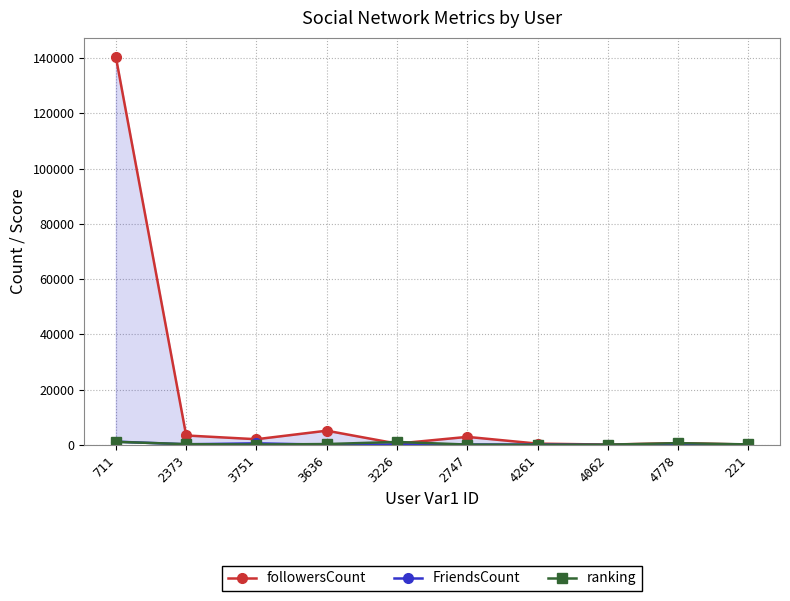

How many intersections are there between followersCount and ranking?

3